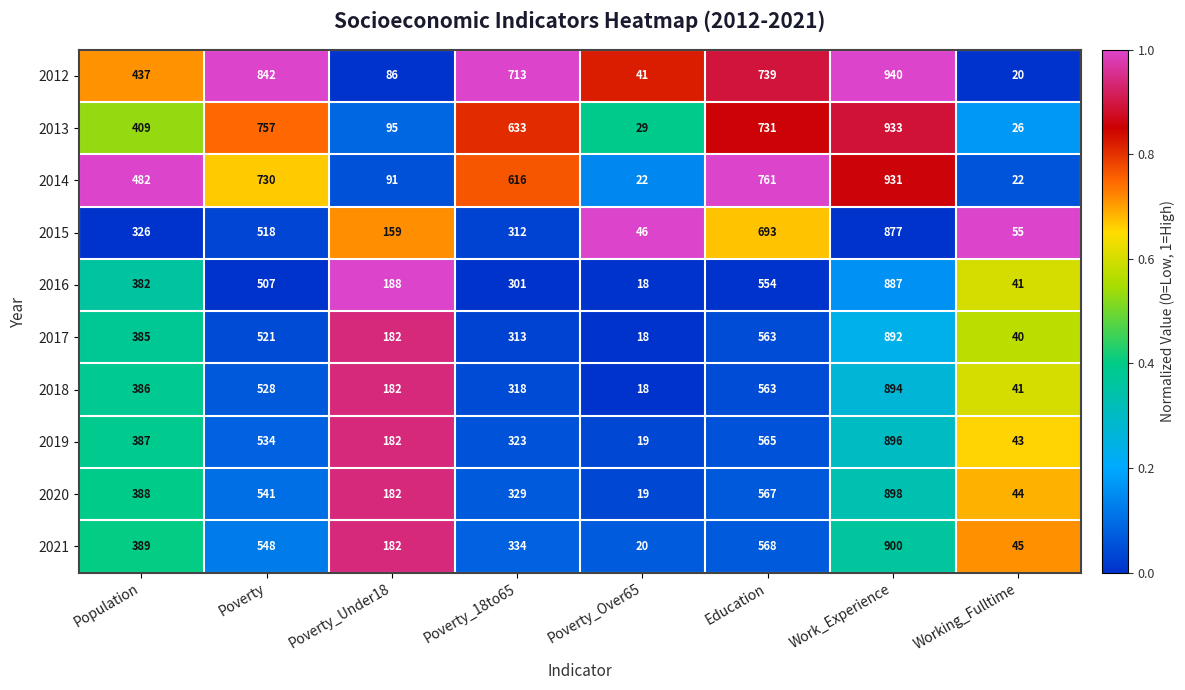

At which category is the sum across all series the highest?

Work_Experience